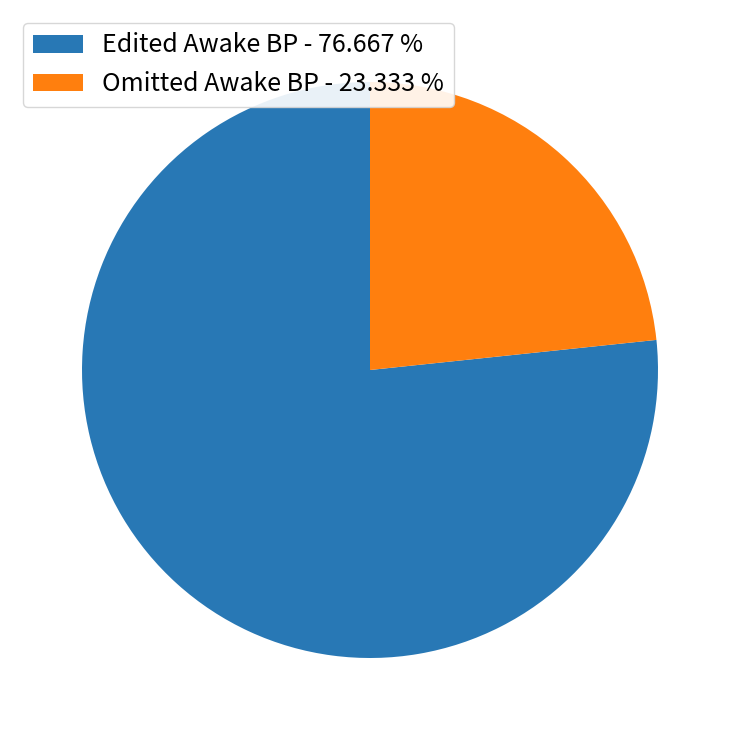

Rank the categories by value from lowest to highest.

Omitted Awake BP, Edited Awake BP